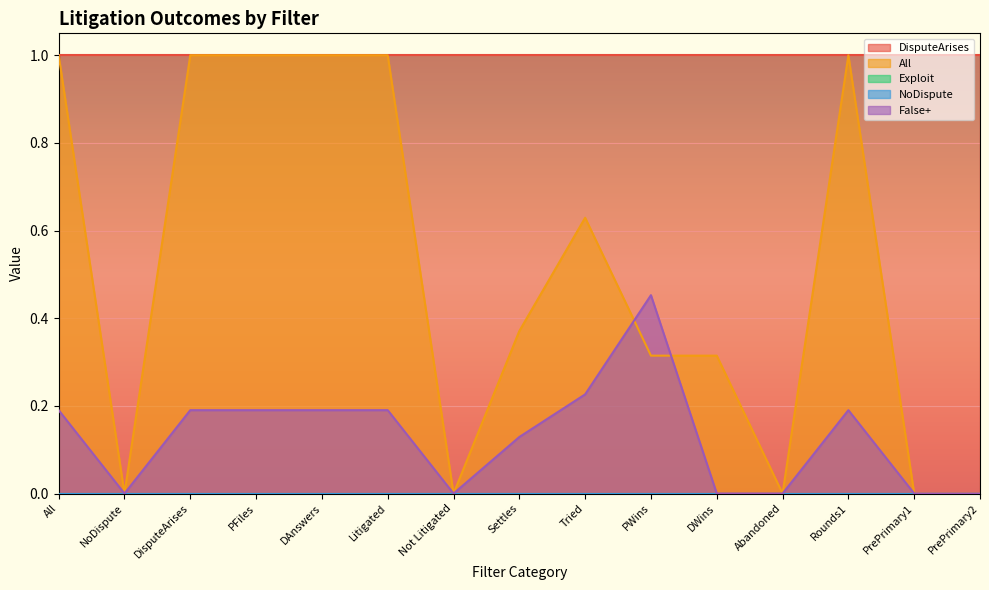

The value of DisputeArises at PFiles is 1.0. True or false?

True